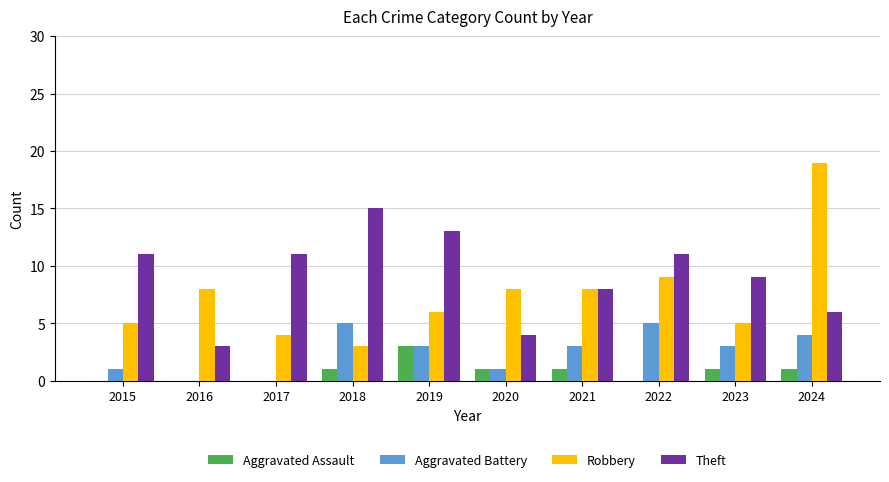

Does the chart contain stacked bars?

No